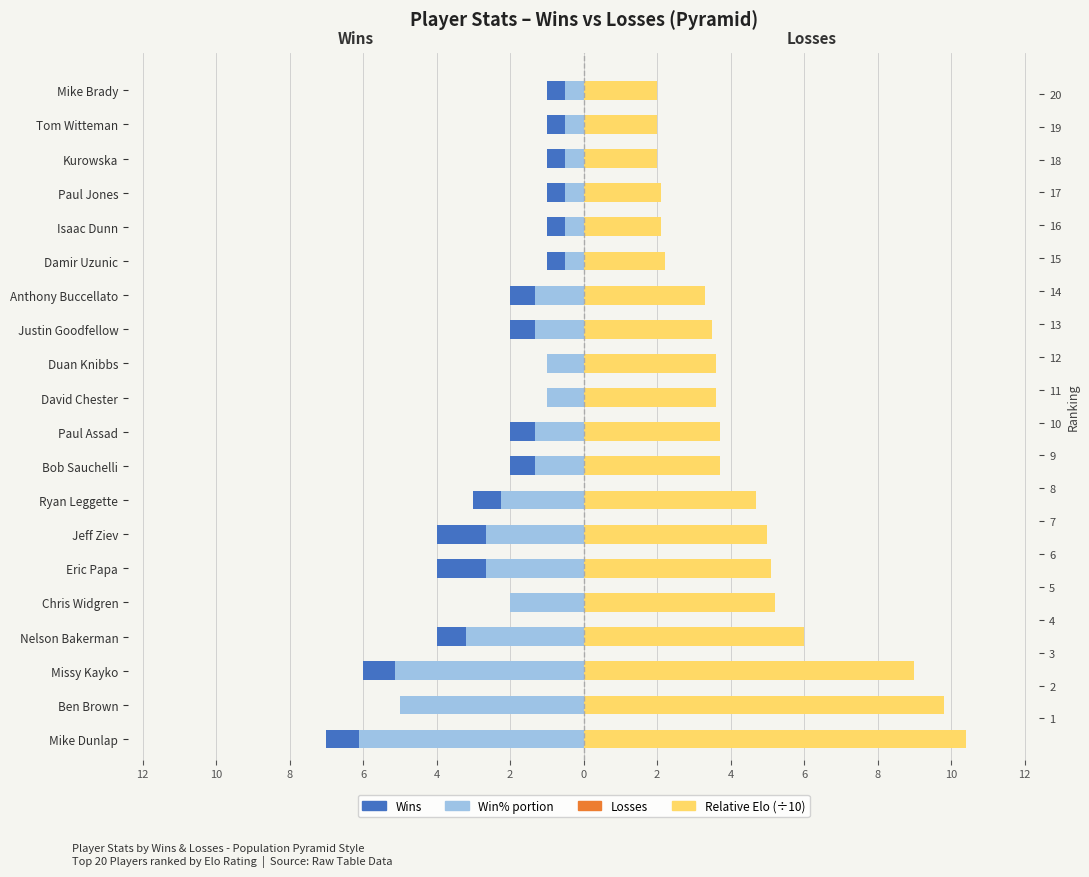

How many groups of bars are there?

20